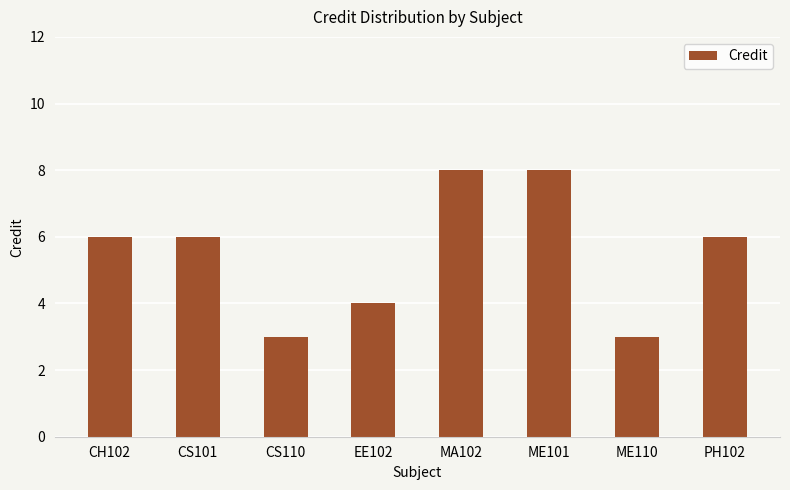

Approximately how many times larger is the value at CH102 compared to CS110?

2.0